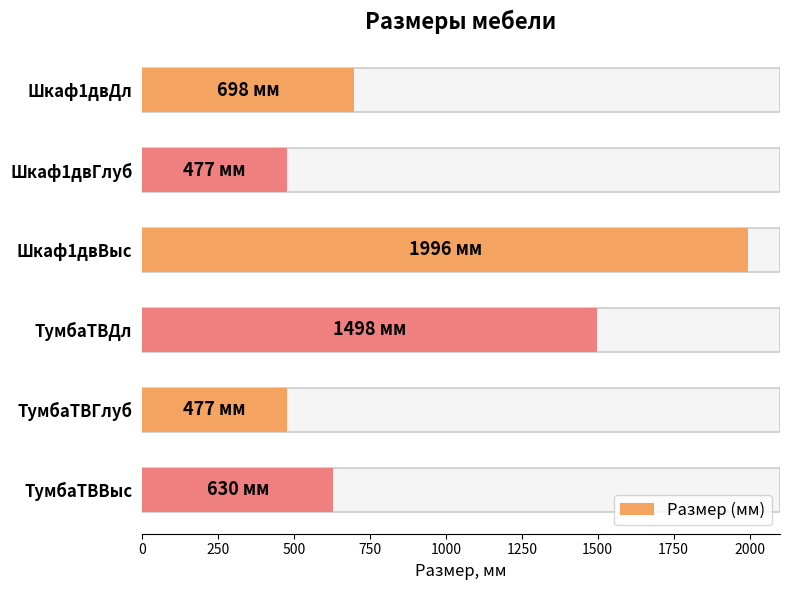

Reading left to right, extract all data points from this chart.

698	477	1996	1498	477	630